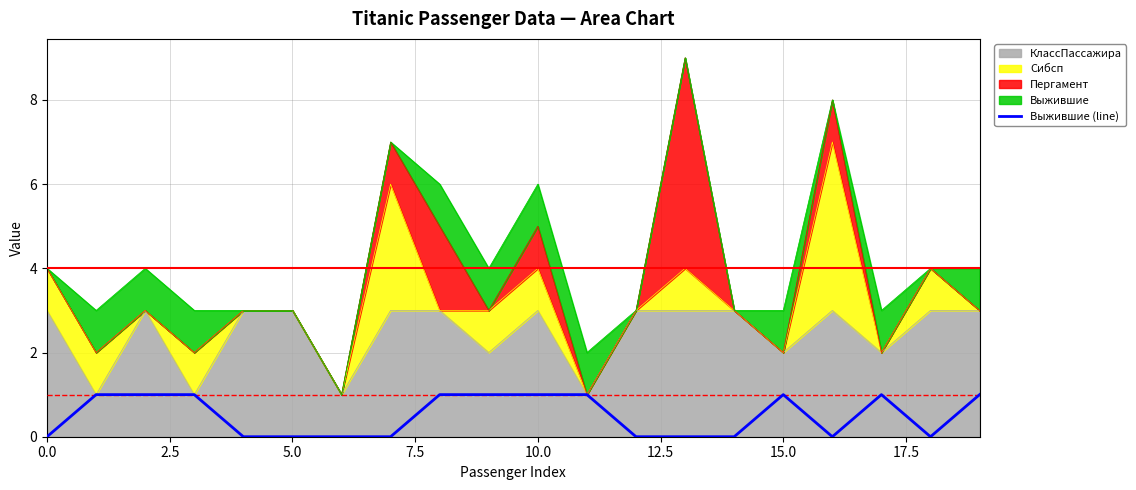

At which category does the data reach its first local peak?

15